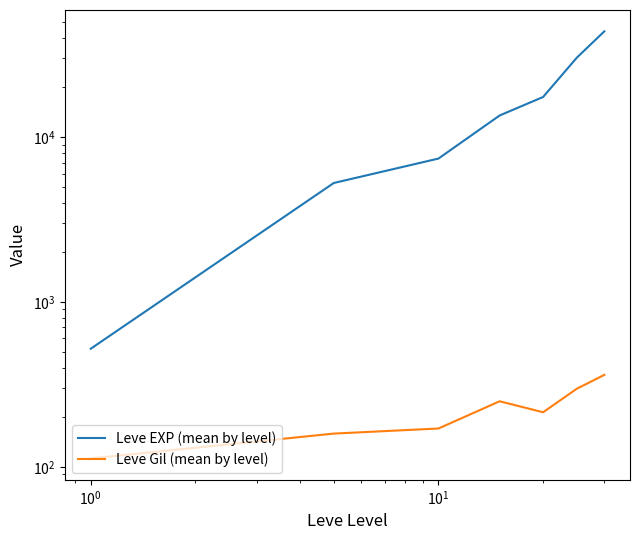

True or false: Leve Gil (mean by level) and Leve EXP (mean by level) cross at least once.

False